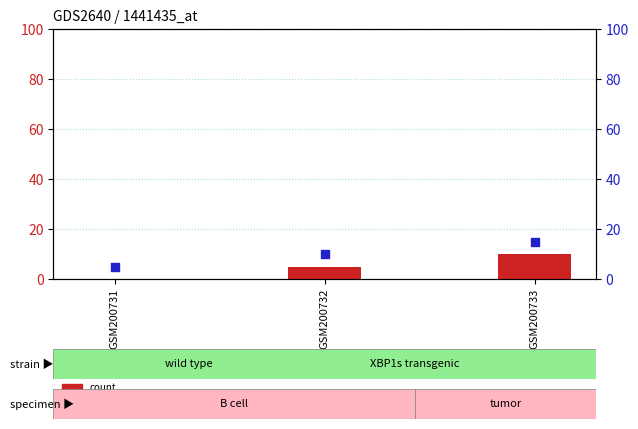

Which series reaches the minimum Y coordinate?

count (e)